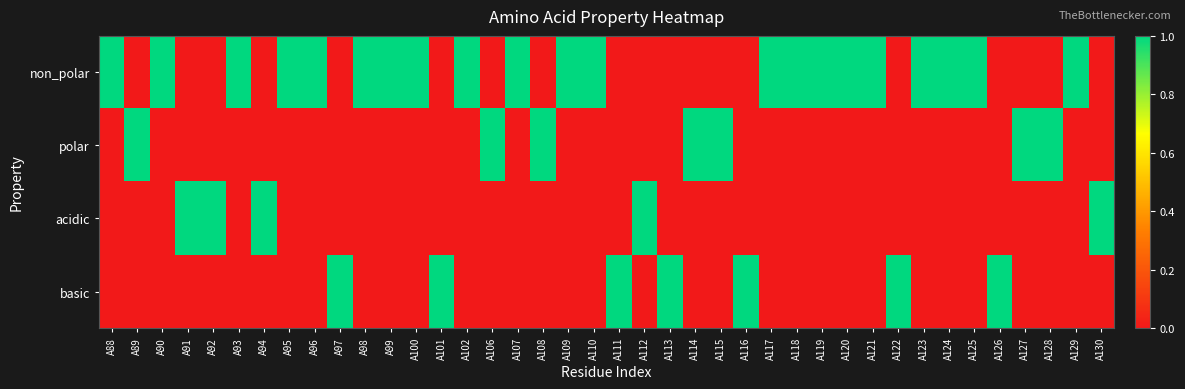

Which series has the largest total across all categories?

non_polar